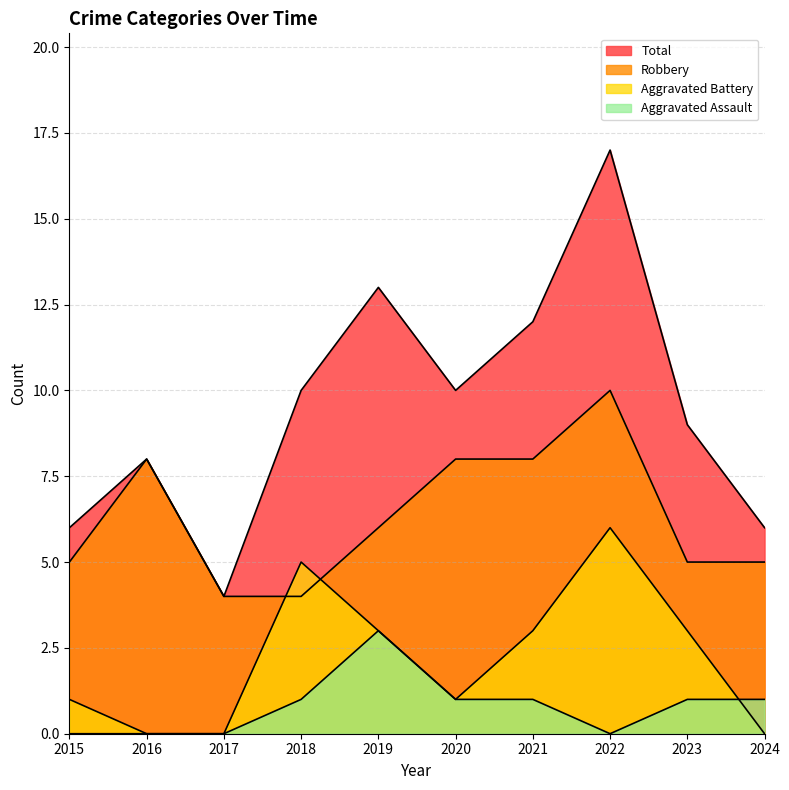

True or false: Total has more than 0 interior local peaks.

True